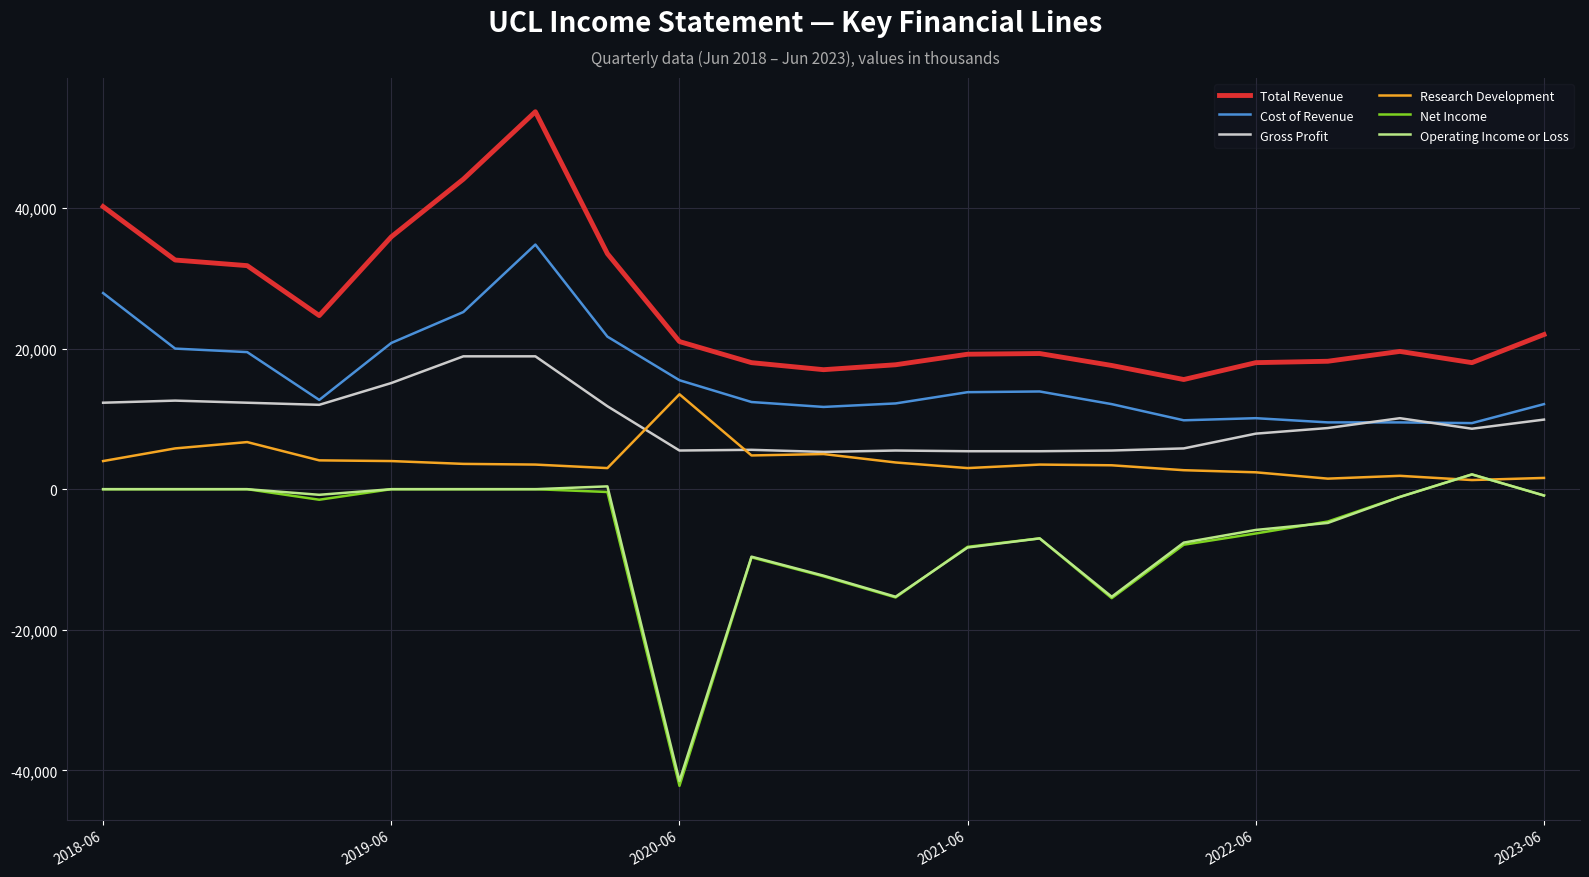

True or false: Operating Income or Loss and Gross Profit cross at least once.

False